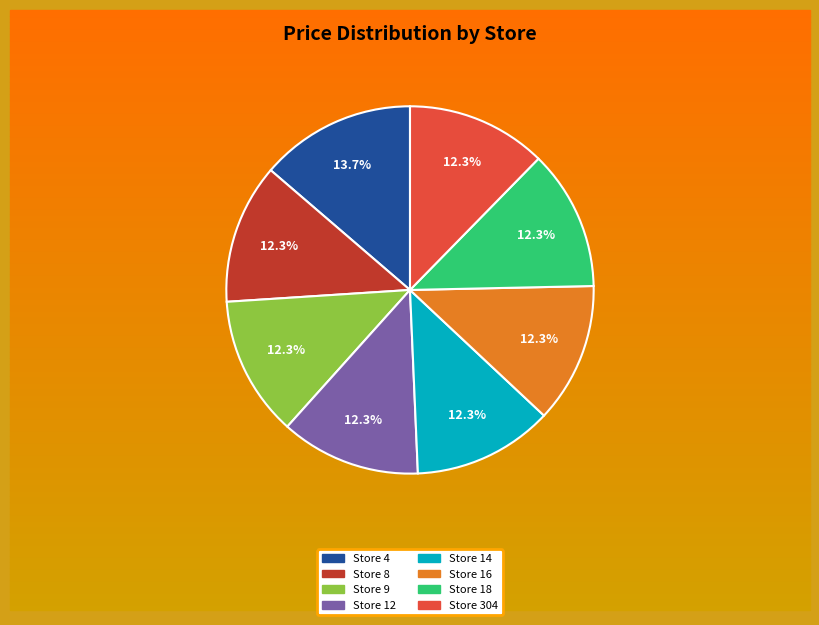

Is there any slice that represents more than half of the pie?

No